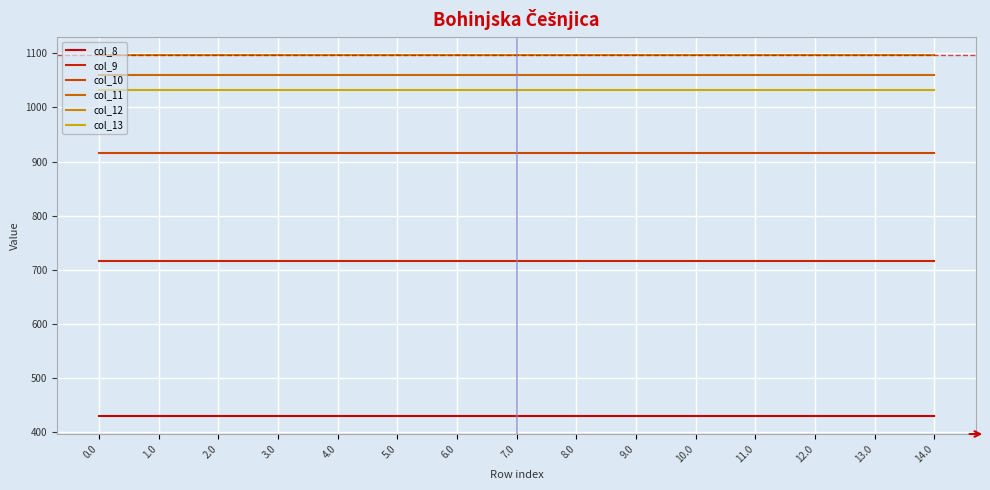

What is the sum of all col_13 values?

15493.8